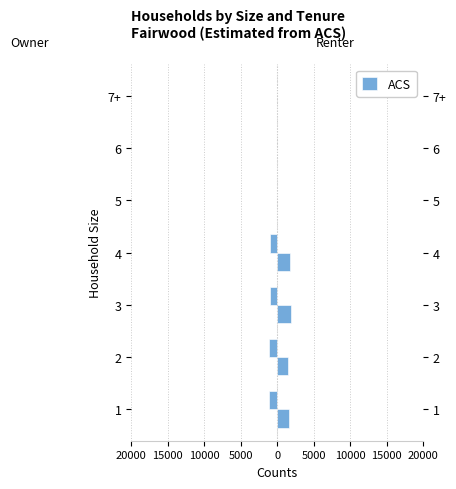

Count the number of data series in this chart.

1